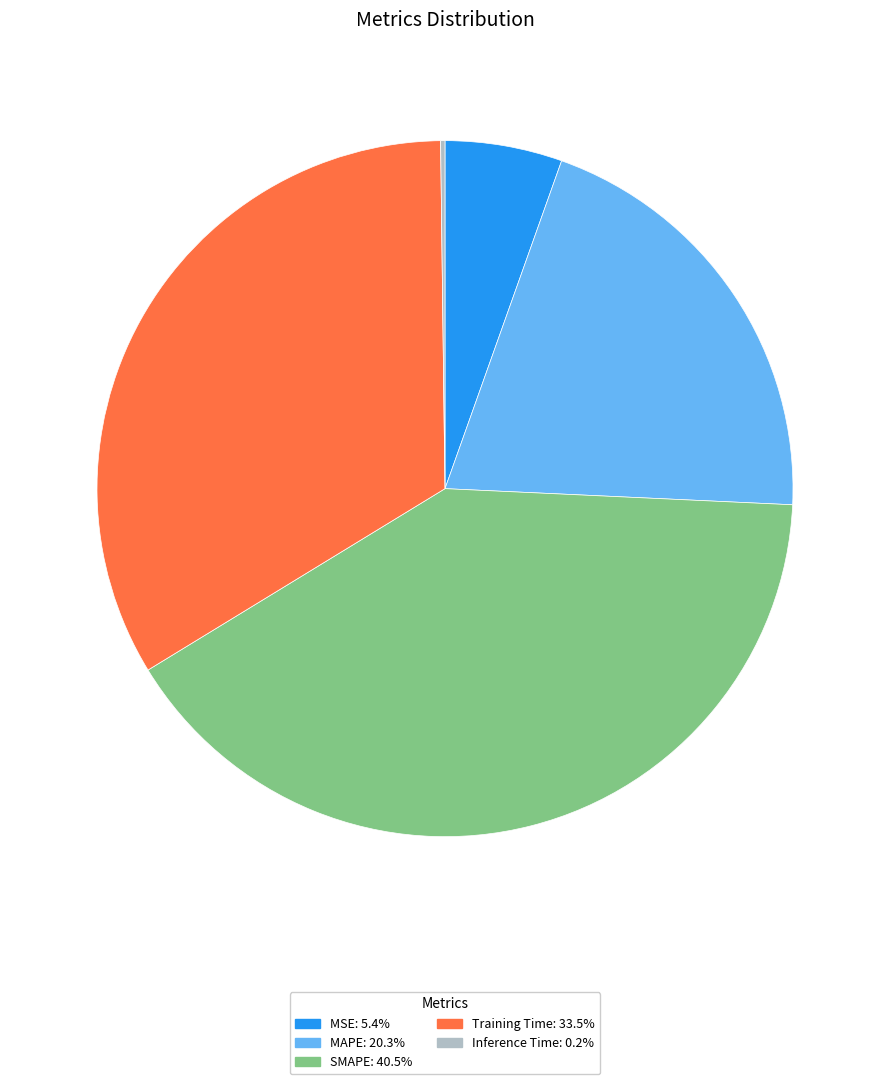

Does SMAPE: 40.5% account for over 50% of the chart?

No